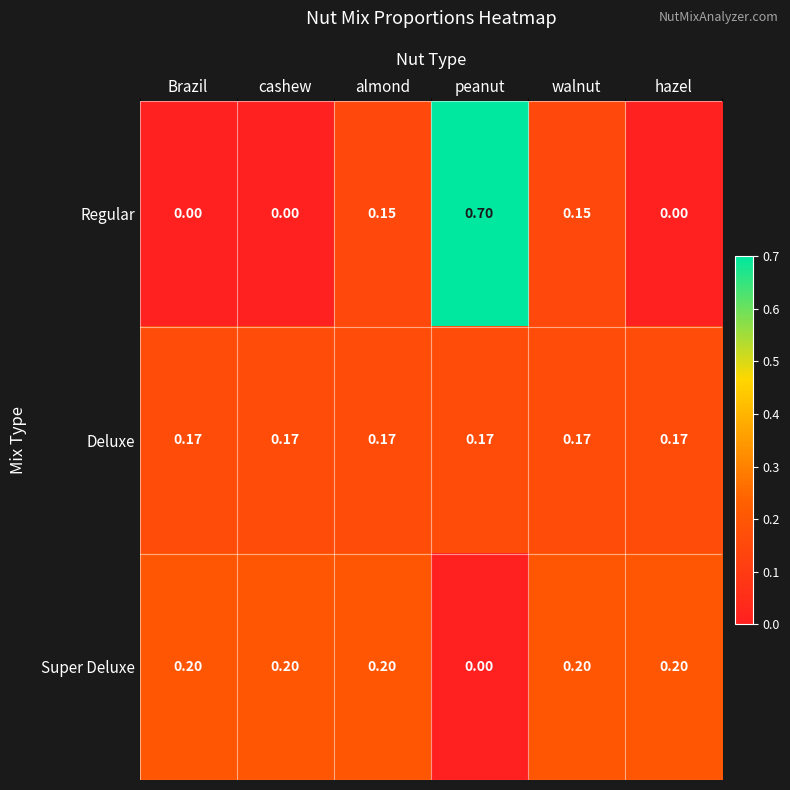

What is the total value across all series at cashew?

0.4